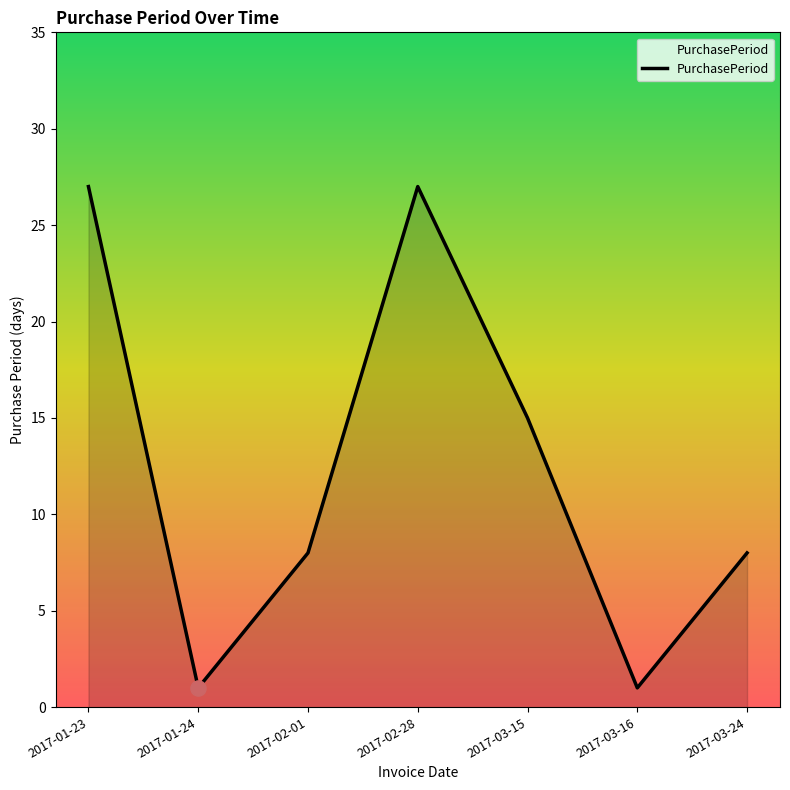

Between 2017-03-16 and 2017-02-01, which is larger?

2017-02-01